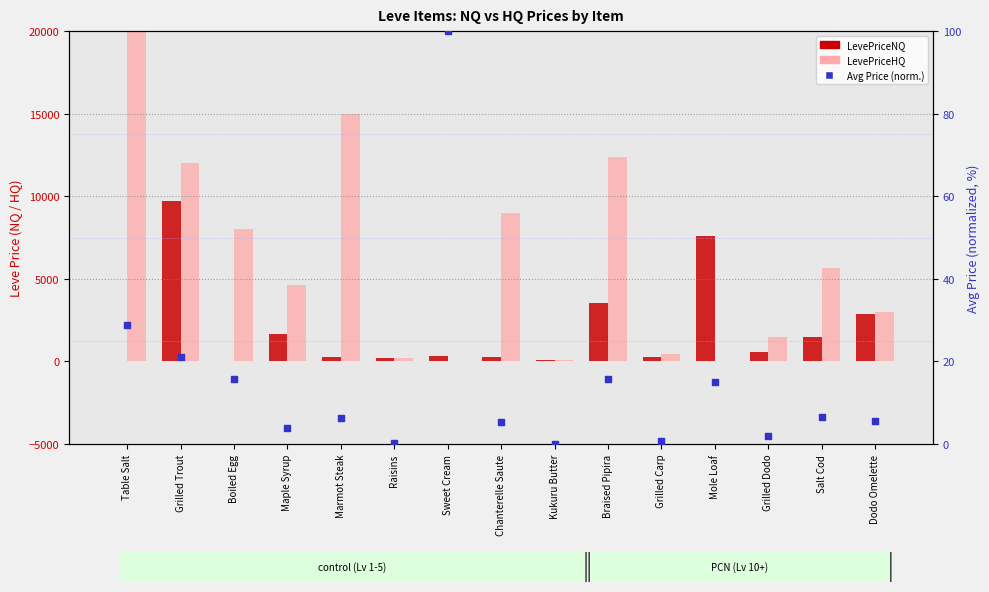

Is the value of LevePriceHQ at Grilled Trout greater than the value of LevePriceNQ at Boiled Egg?

Yes